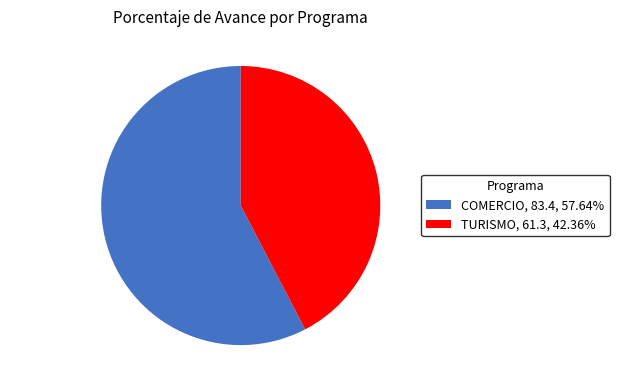

Does TURISMO, 61.3, 42.36% represent more than half of the total?

No